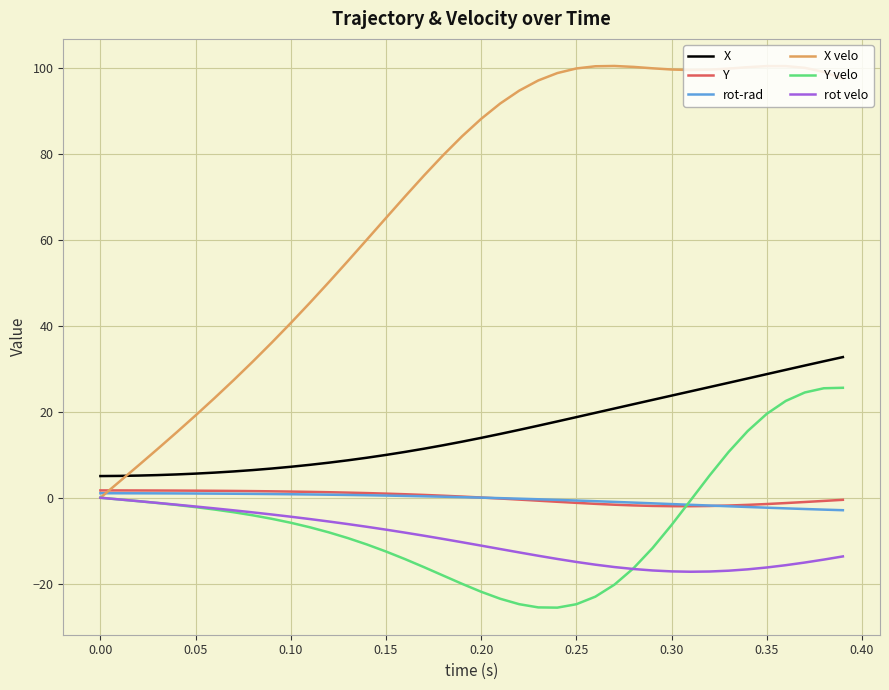

Which series has the largest total across all categories?

X velo